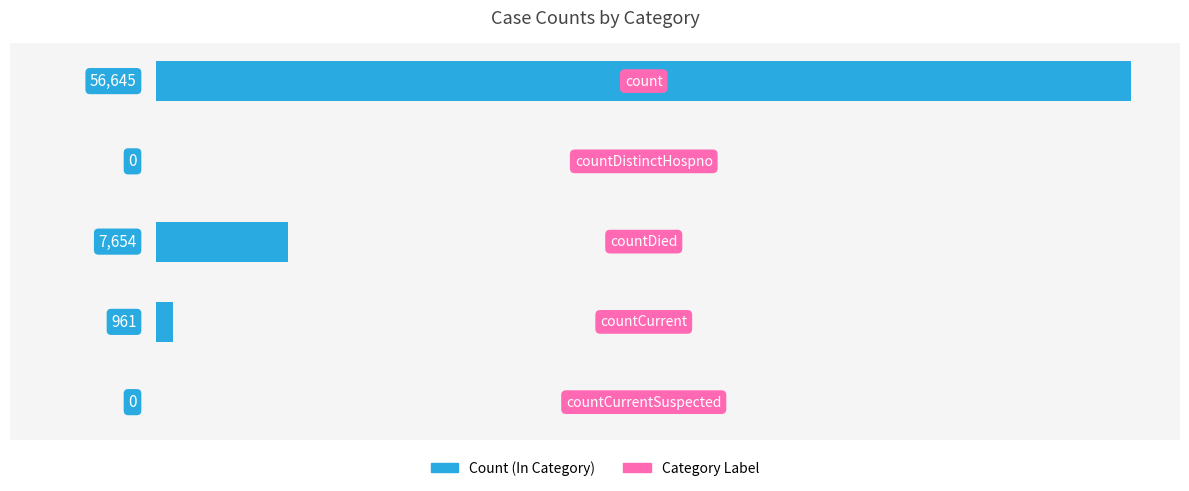

What is the greatest value displayed?

56645